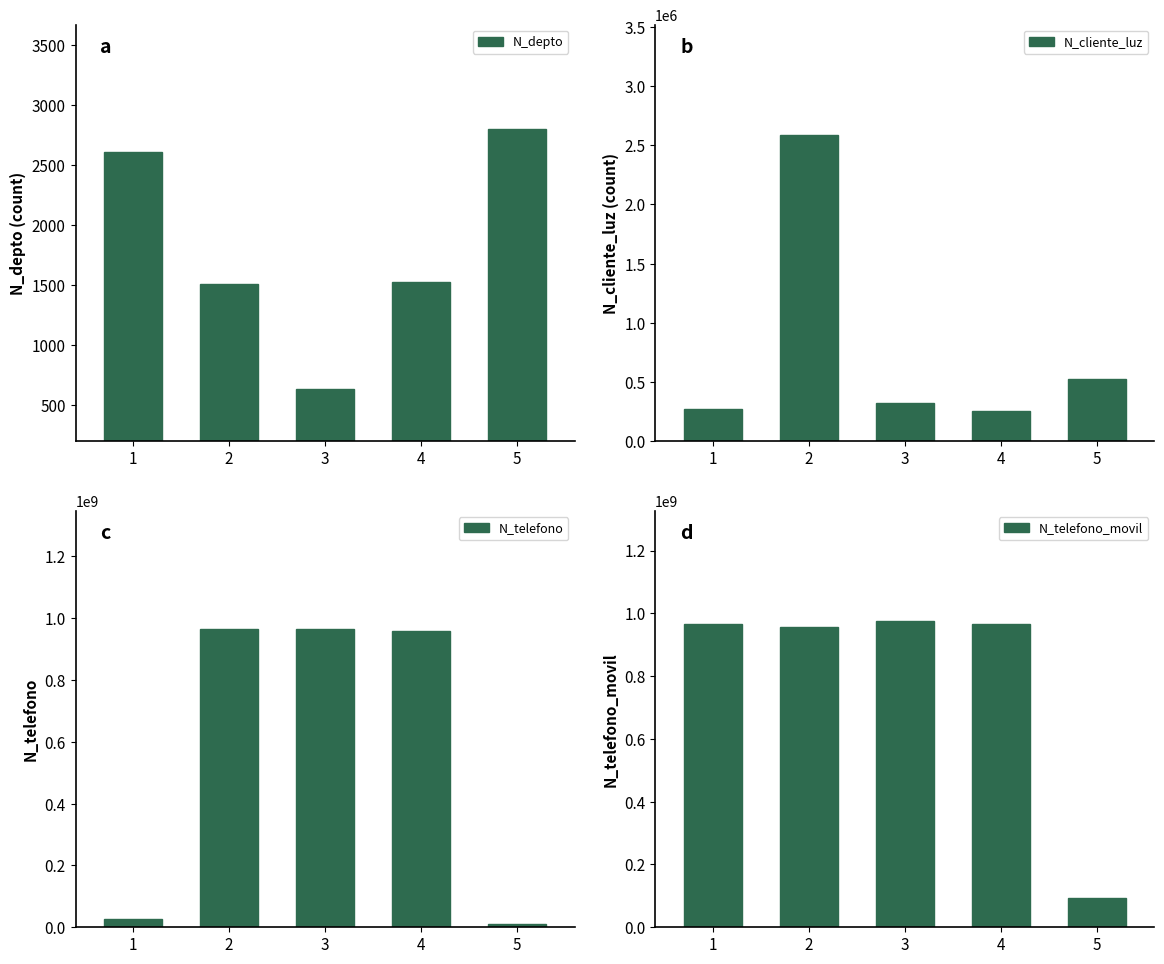

At which category is the sum across all series the highest?

3